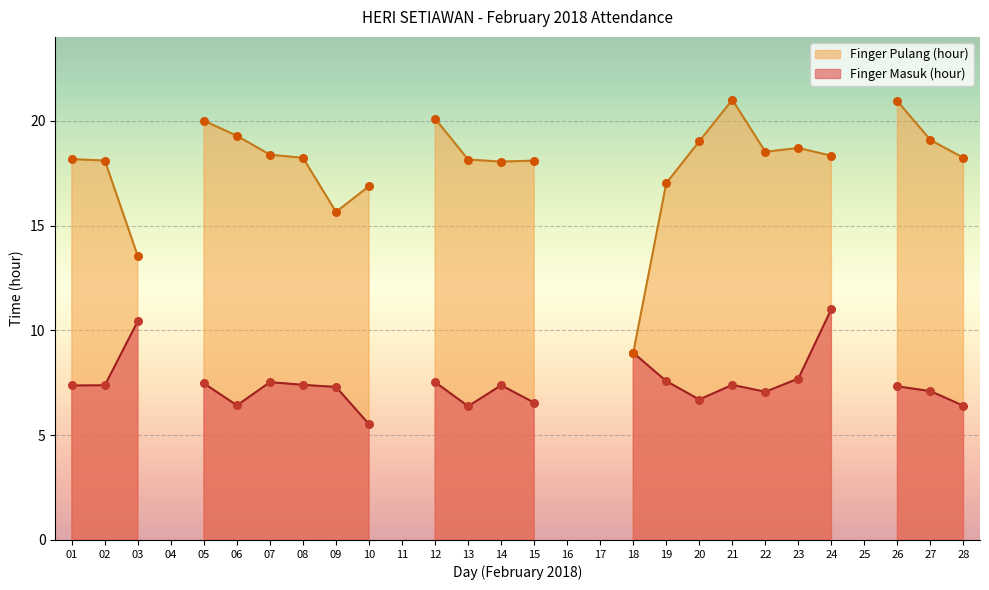

Which series reaches the maximum Y coordinate?

Finger Pulang (hour)